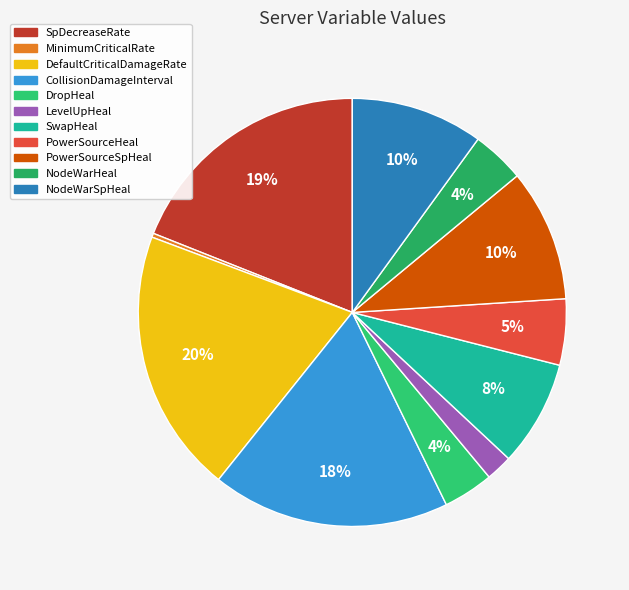

Count the number of slices in the pie.

11